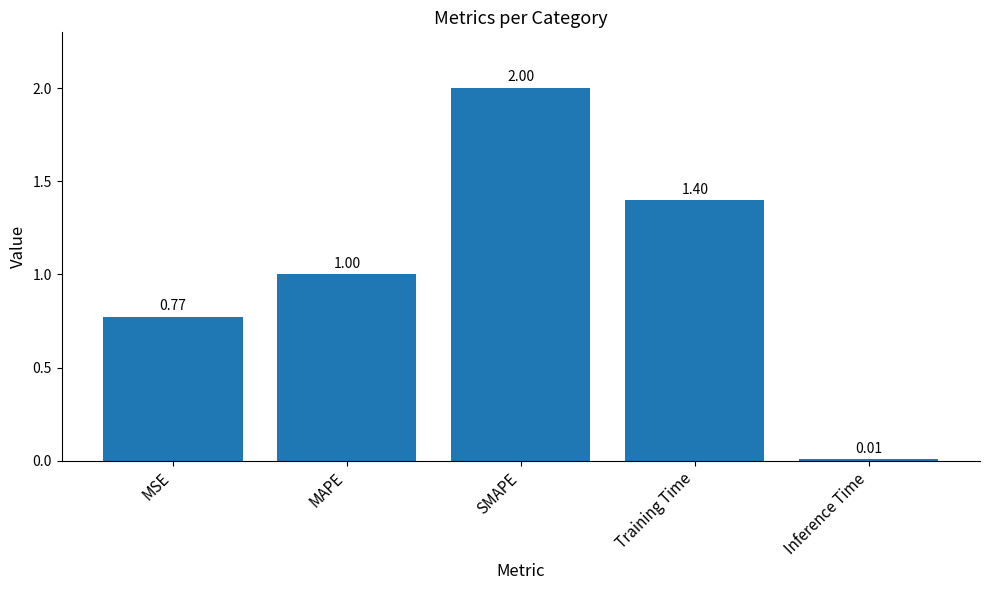

What is the sum of the values at Inference Time and MAPE?

1.0